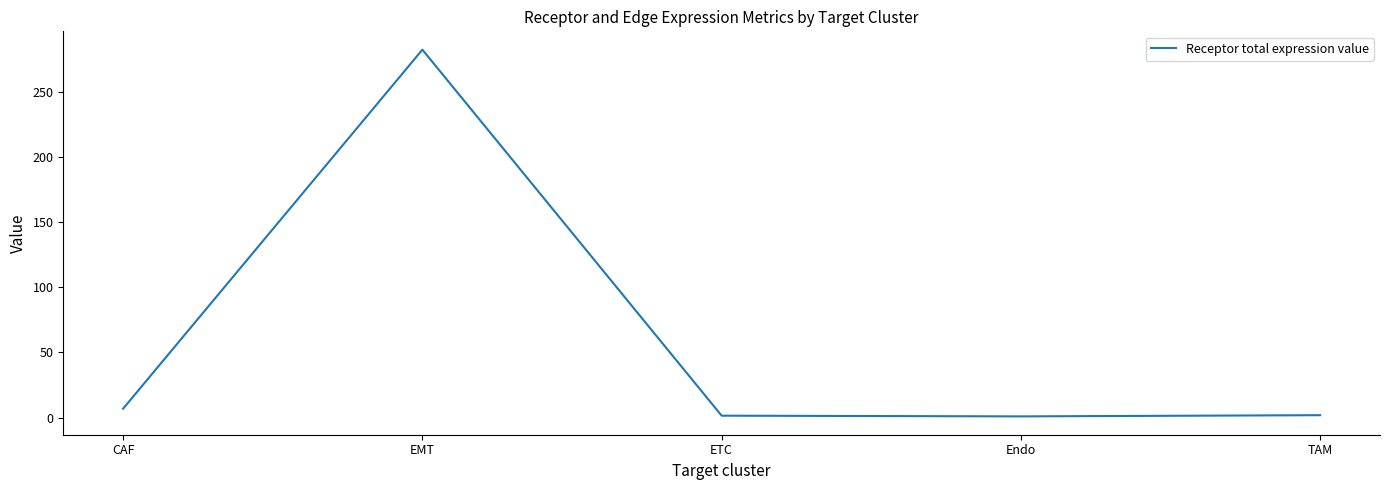

What is the difference between the values at ETC and Endo?

0.5